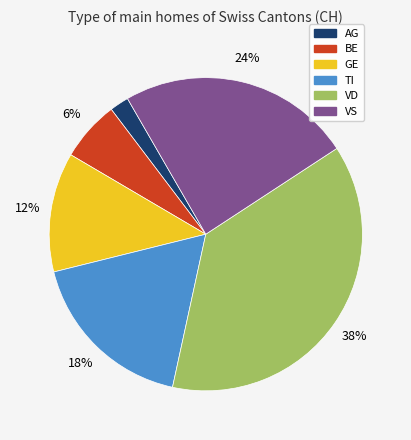

Is there a majority slice in this chart?

No